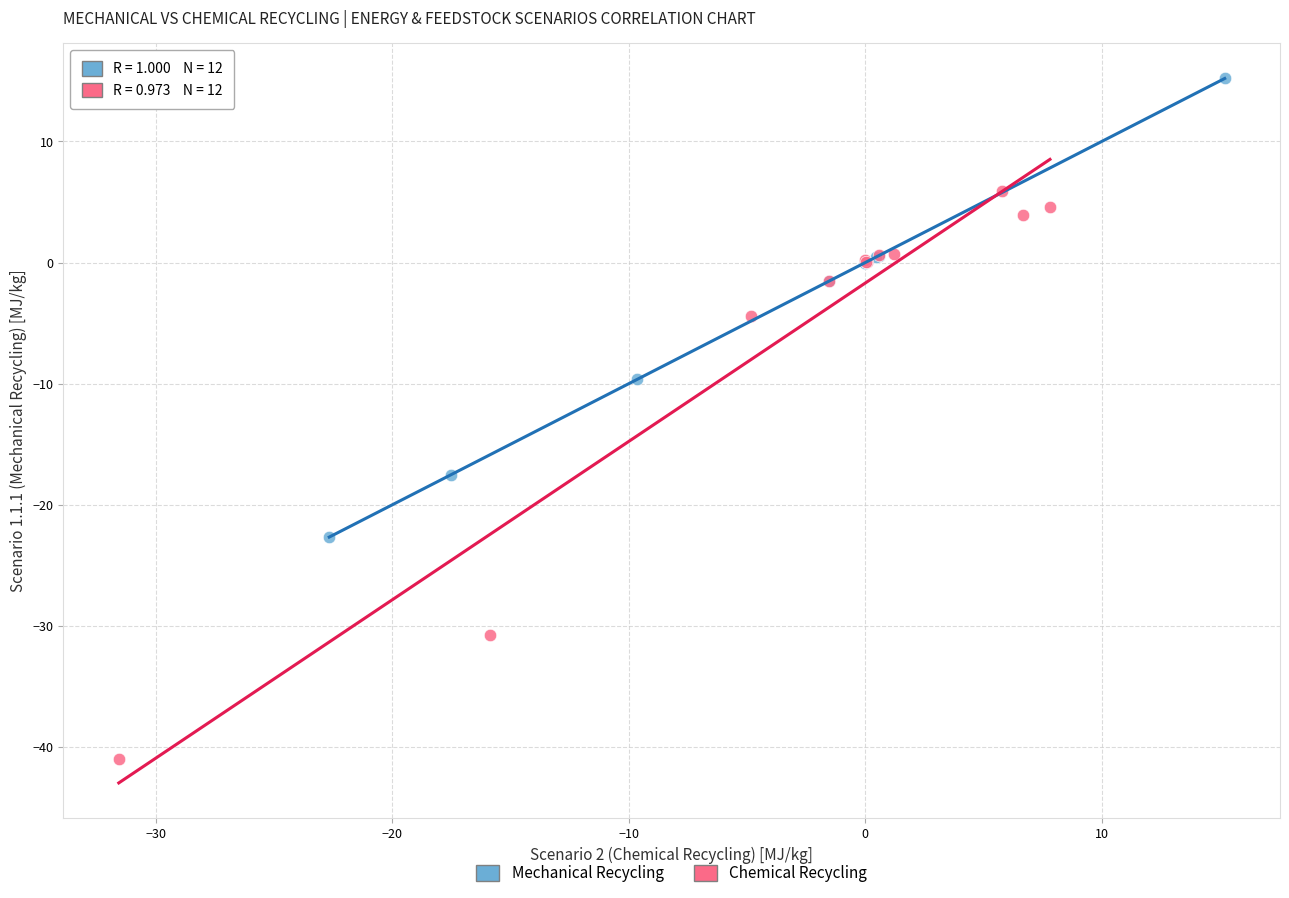

Which series reaches the maximum Y coordinate?

Mechanical Recycling